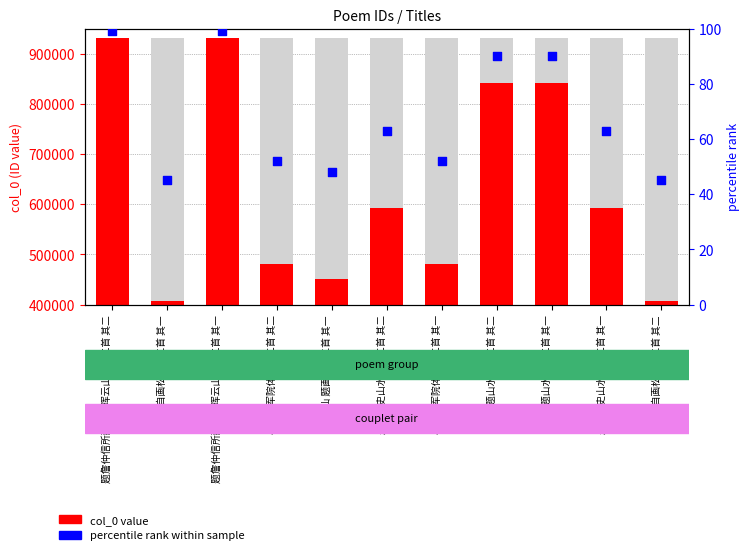

At which category is the sum across all series the highest?

题詹仲信所藏米元晖云山小幅二首 其一